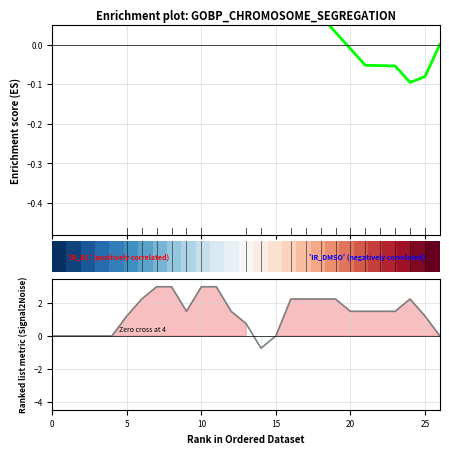

Where is Enrichment profile nearest to the value 0?

26